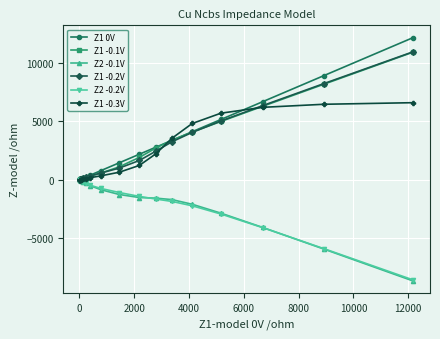

What is the minimum value shown in the chart?

-8671.2